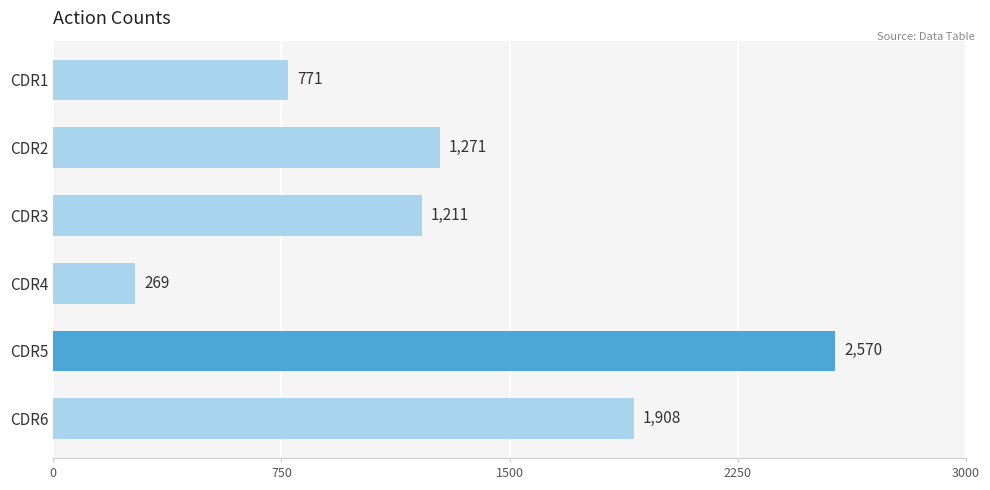

What is the difference between the maximum and minimum values?

2301